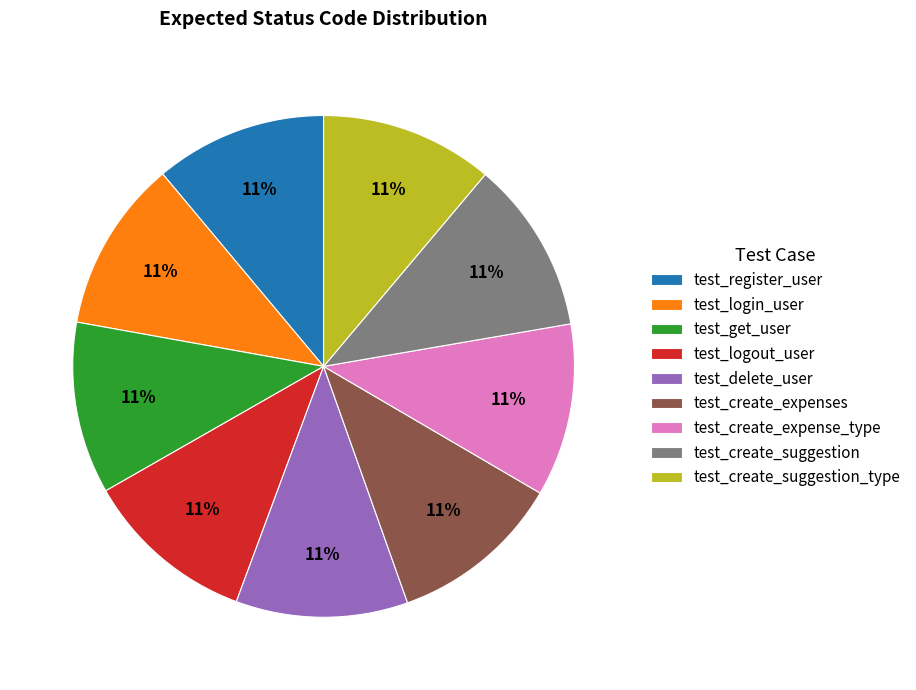

True or false: test_delete_user accounts for 4% of the total.

False